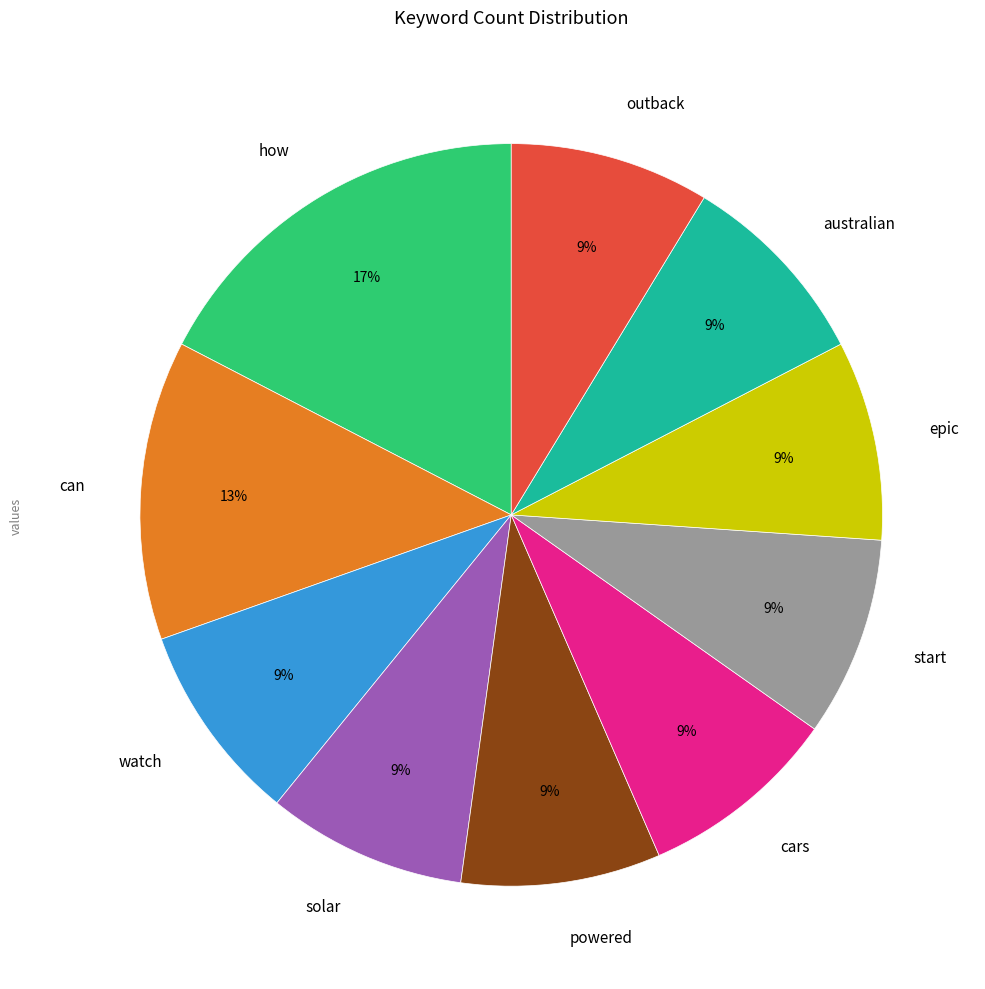

How many slices are in this pie chart?

10